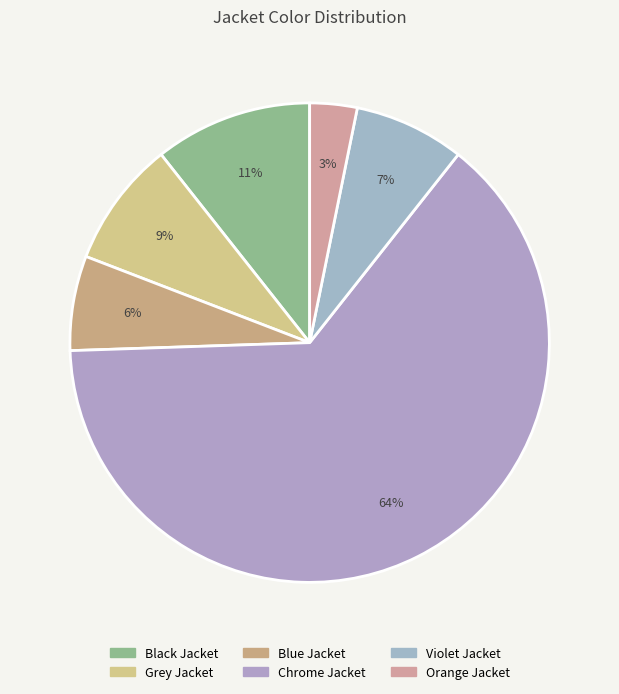

Between Orange Jacket and Blue Jacket, which is larger?

Blue Jacket